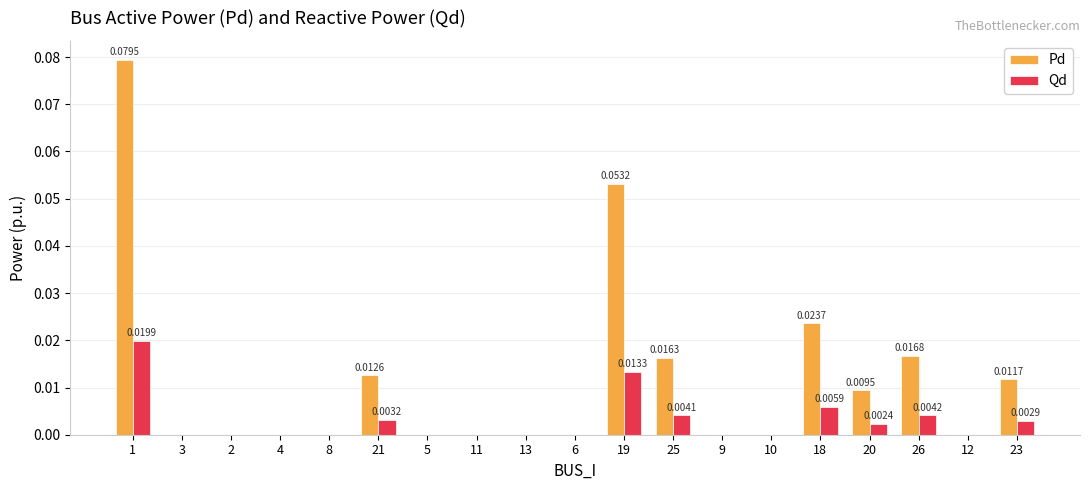

Is the value of Pd at 20 greater than the value of Qd at 12?

Yes